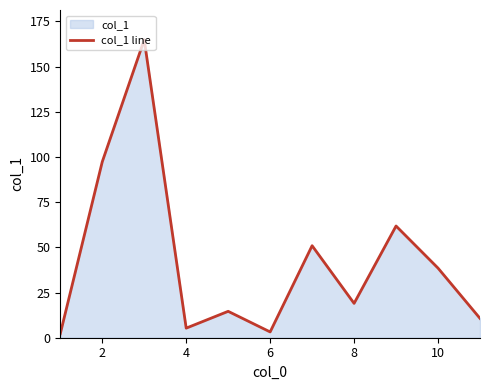

Does the chart display data point markers on the line(s)?

No